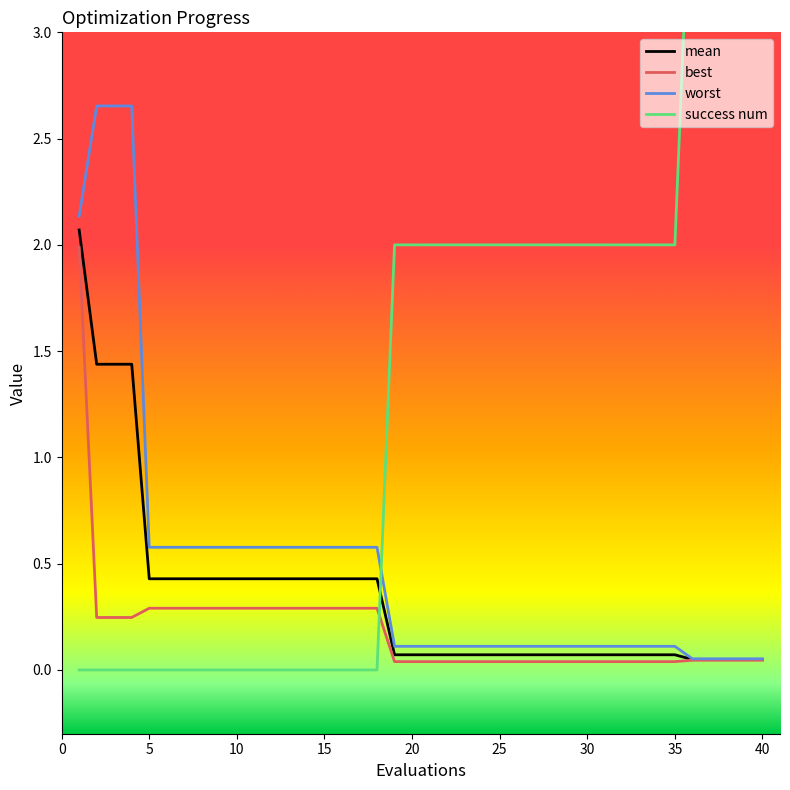

Is this an area chart (filled region under the line)?

No